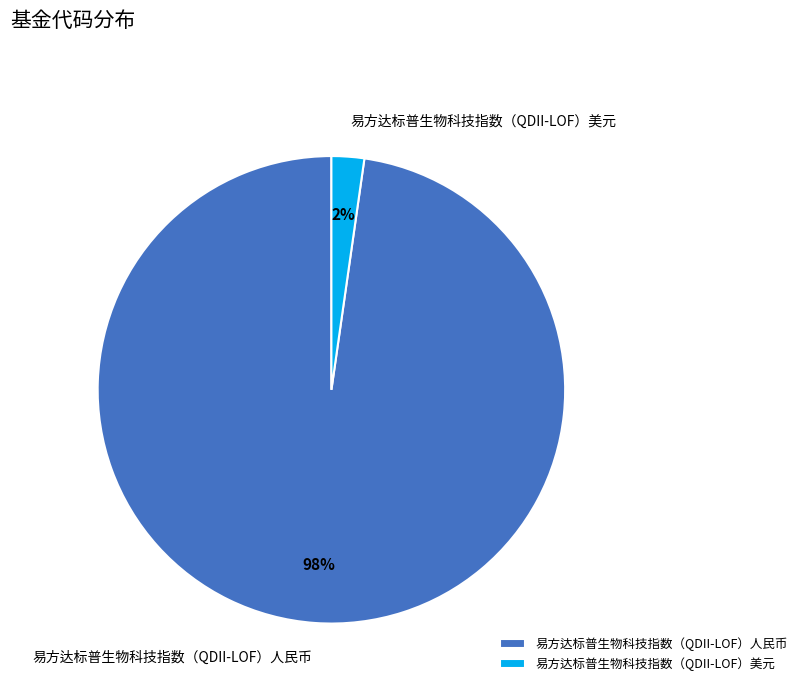

To the nearest percent, what is the combined percentage of 易方达标普生物科技指数（QDII-LOF）美元 and 易方达标普生物科技指数（QDII-LOF）人民币?

100%